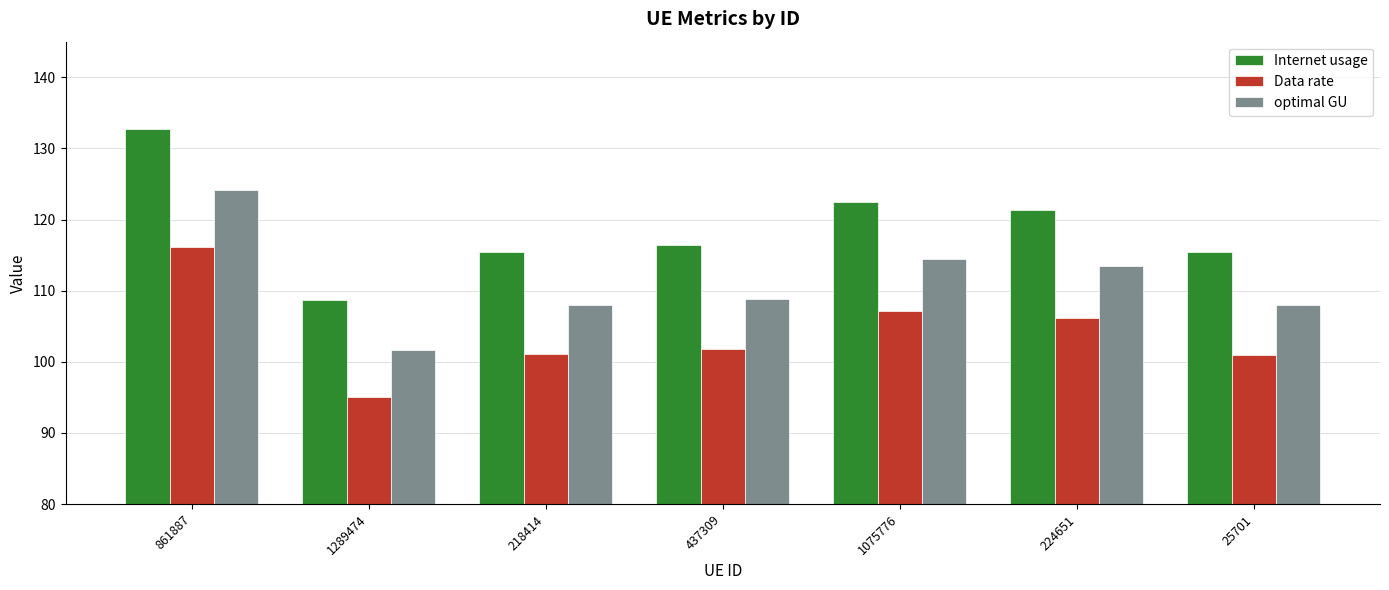

At which label does optimal GU first exceed 108?

861887